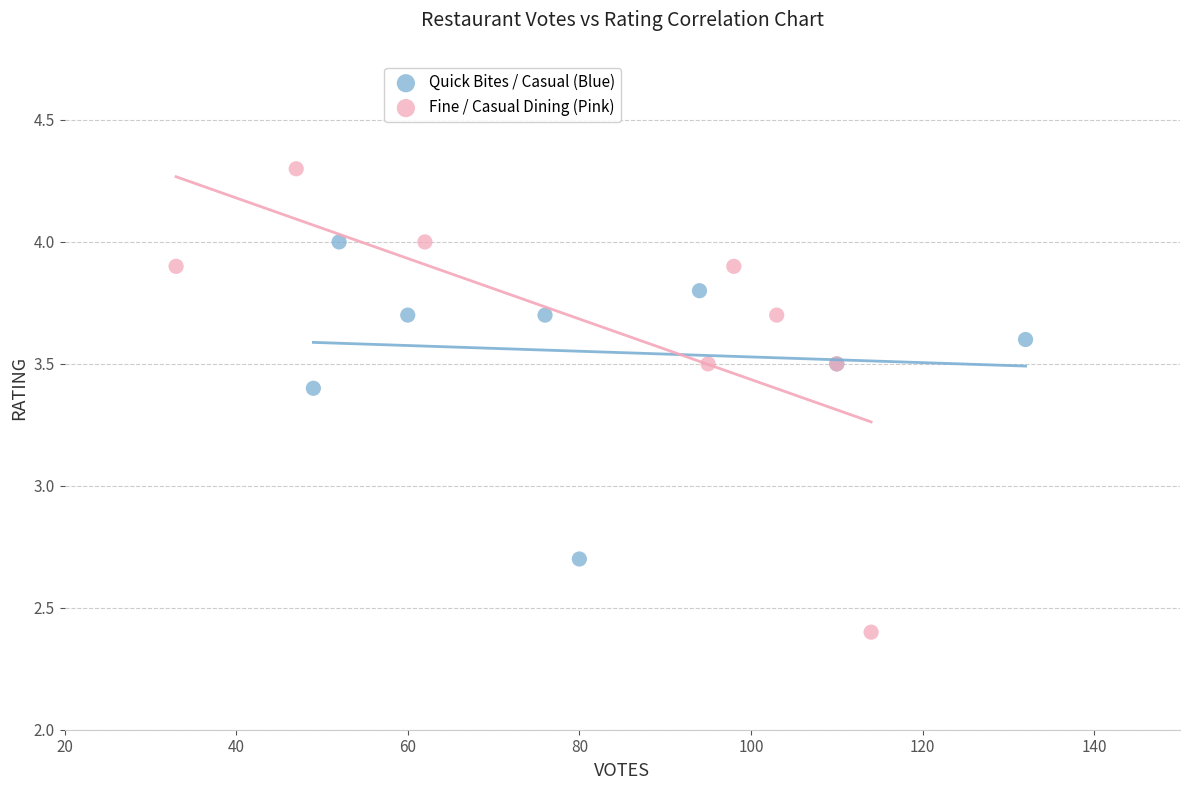

Which series reaches the maximum Y coordinate?

Fine / Casual Dining (Pink)